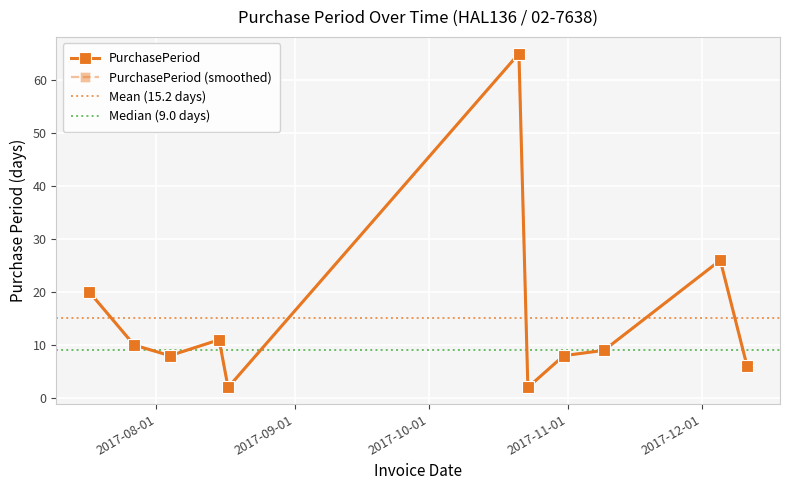

Reading left to right, transcribe all the data shown in this chart.

2017-07-17=20	2017-07-27=10	2017-08-04=8	2017-08-15=11	2017-08-17=2	2017-10-21=65	2017-10-23=2	2017-10-31=8	2017-11-09=9	2017-12-05=26	2017-12-11=6